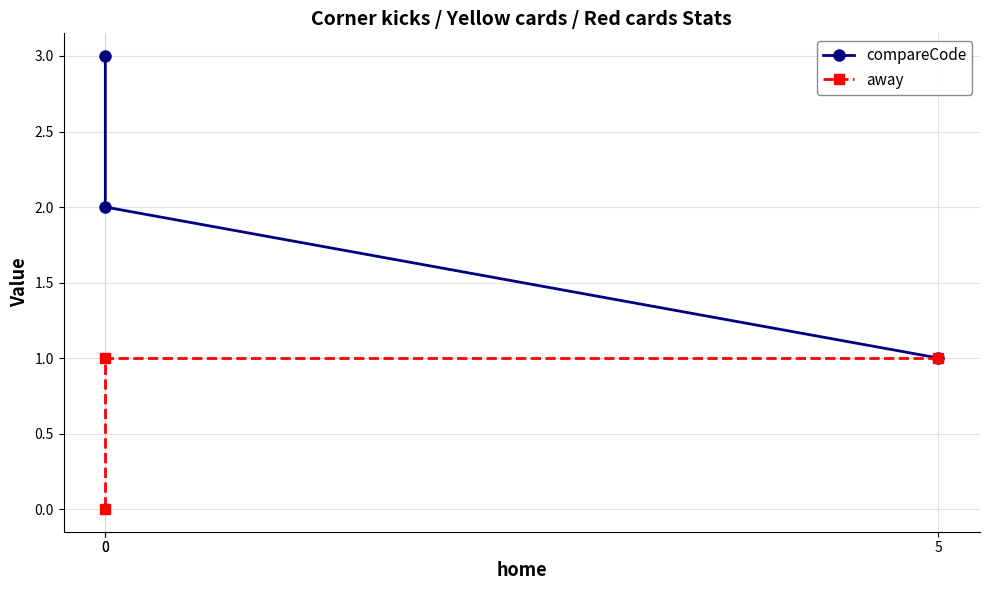

The value of compareCode at 0 is 3. True or false?

True